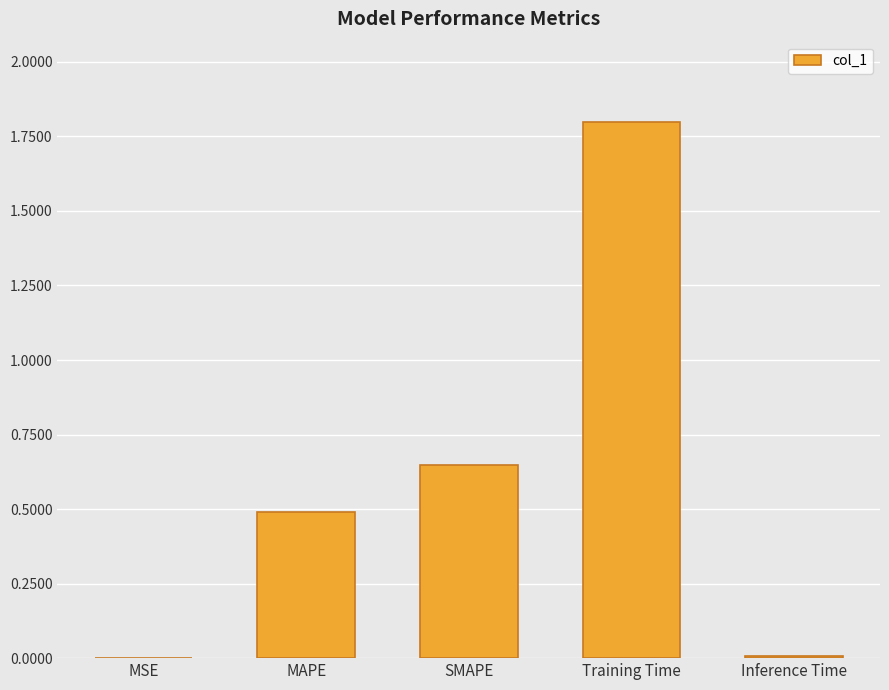

What is the sum of all values?

2.9